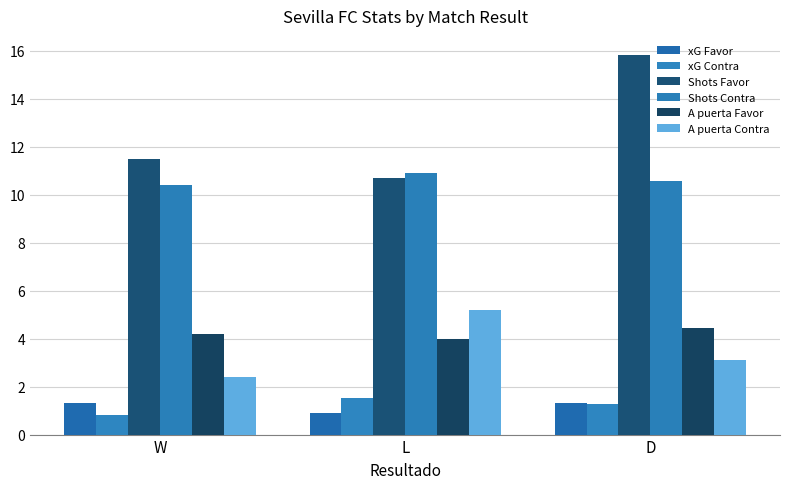

Between W and D, which is larger?

D